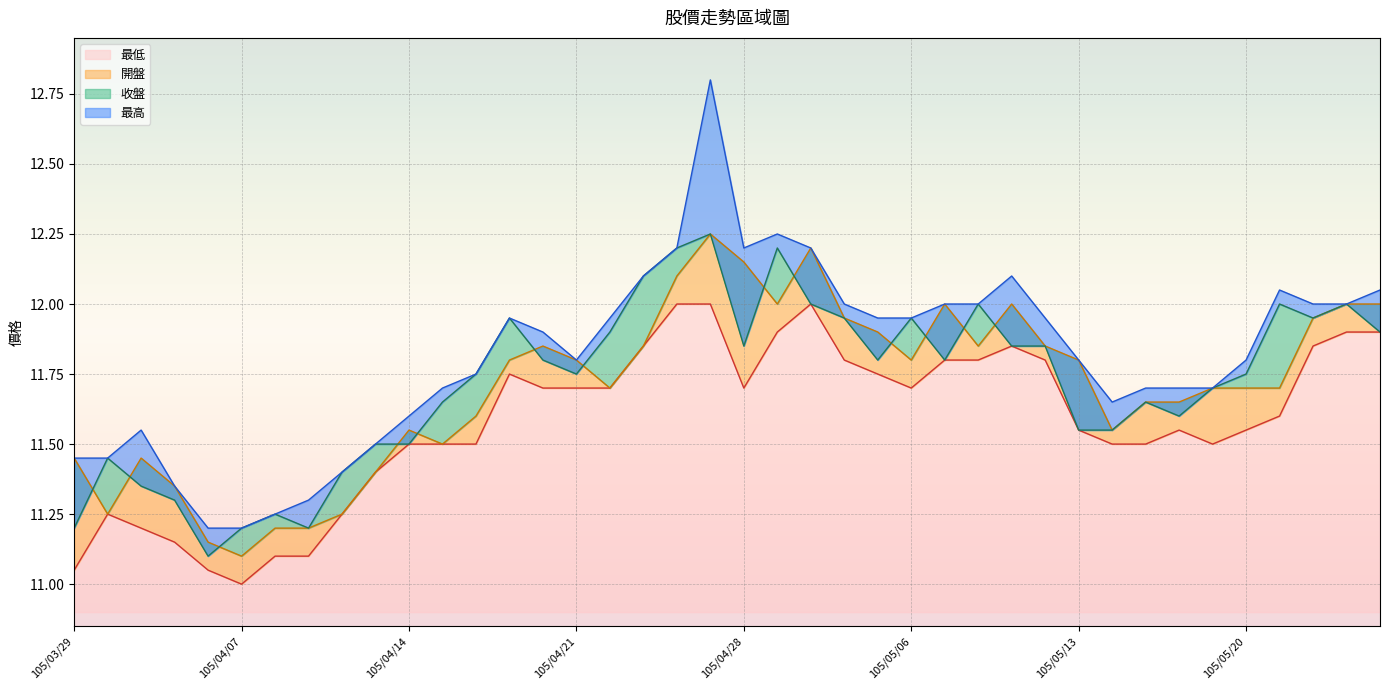

At which category does 開盤 reach its first local valley?

105/03/30